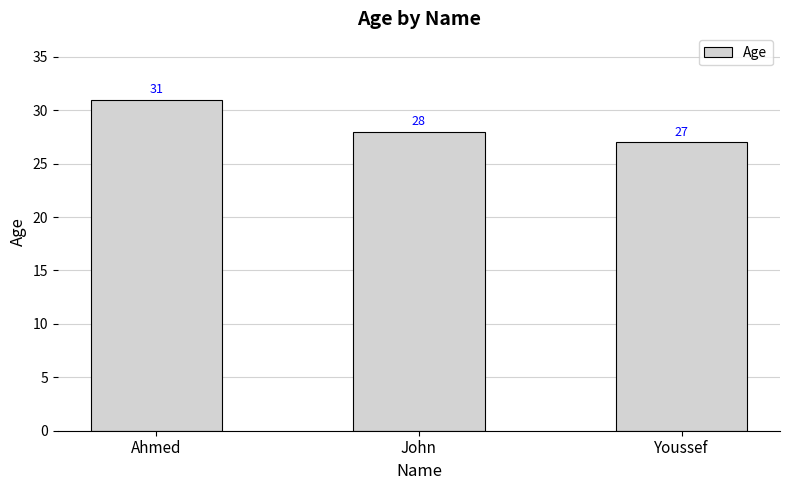

Read the value at John.

28